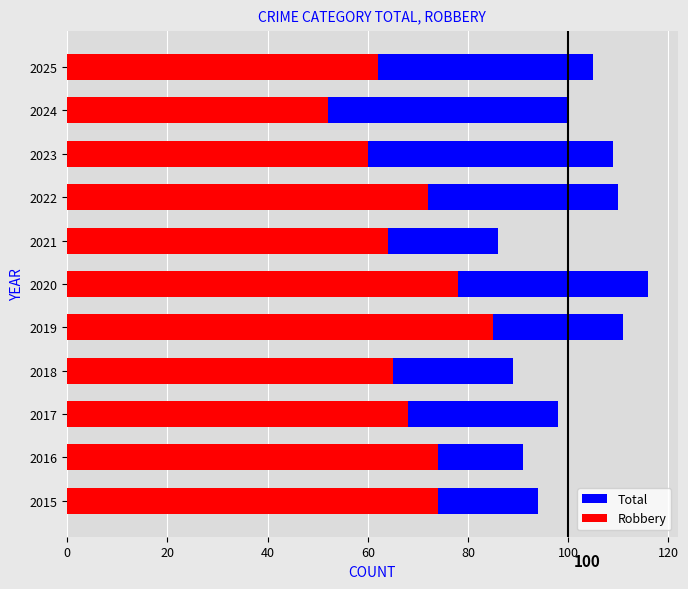

How many values in the Robbery series are below 68?

5